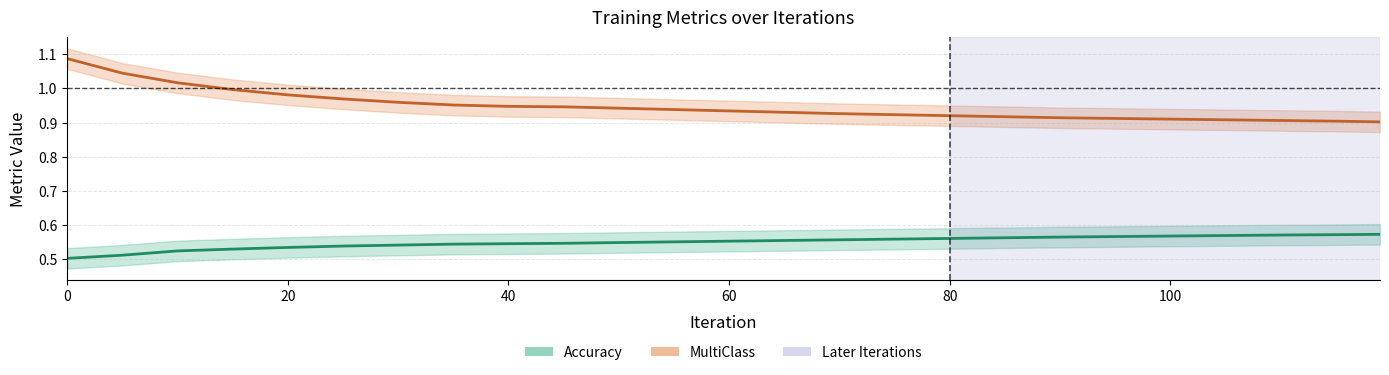

What is the maximum value shown in the chart?

1.1